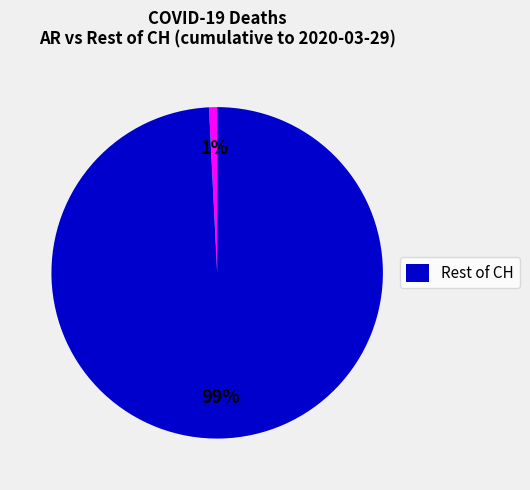

Is there any slice that represents more than half of the pie?

Yes